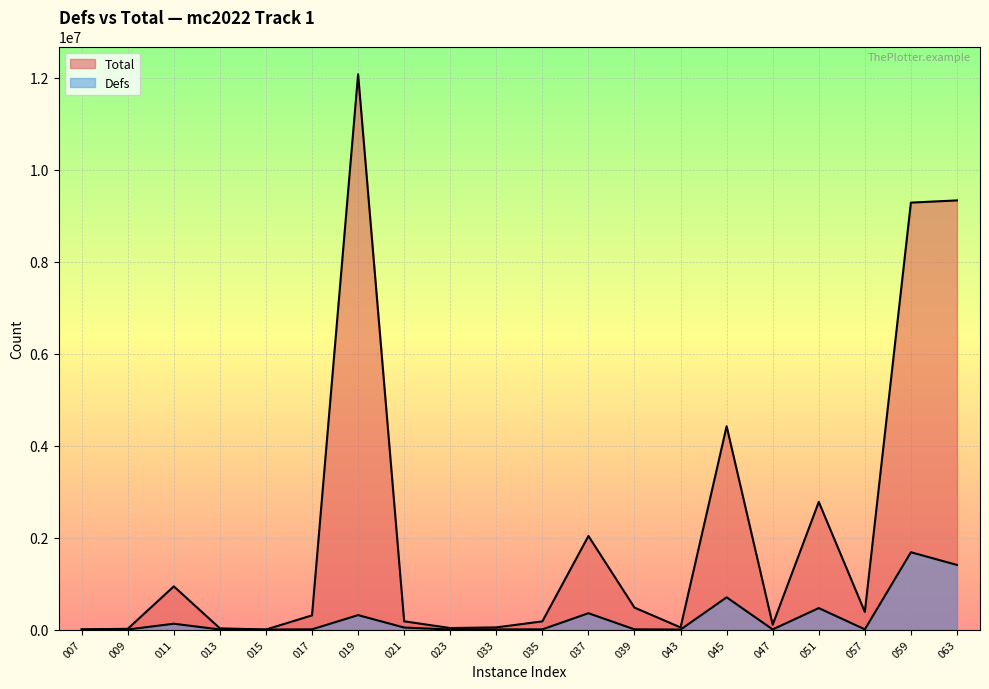

What are all the series names shown in the legend?

Defs, Total